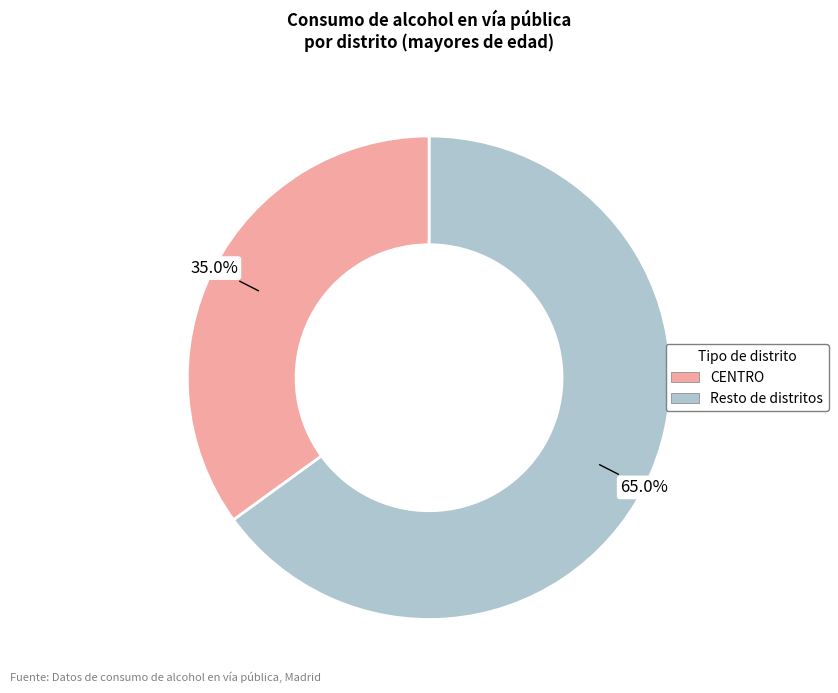

Does any single category account for the majority?

Yes